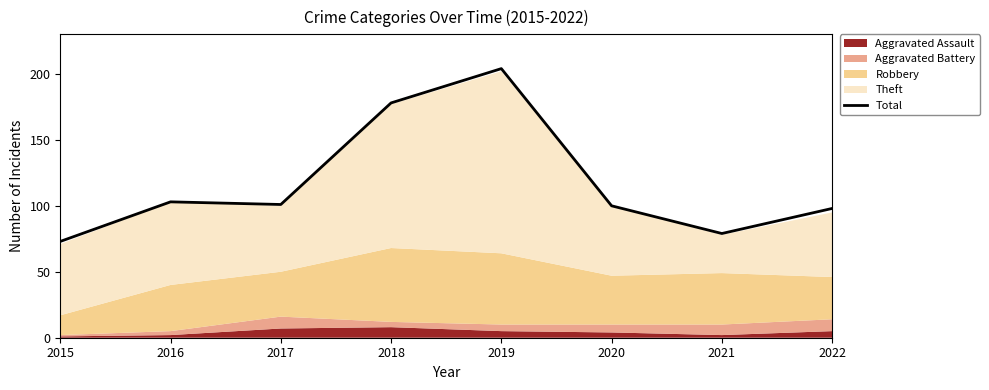

List the labels in order of value, smallest first.

2015, 2021, 2022, 2020, 2017, 2016, 2018, 2019